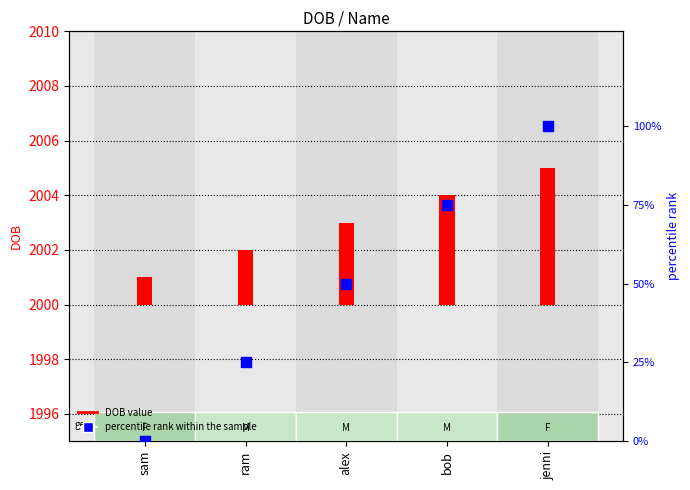

What are all the series names shown in the legend?

DOB value, percentile rank within the sample